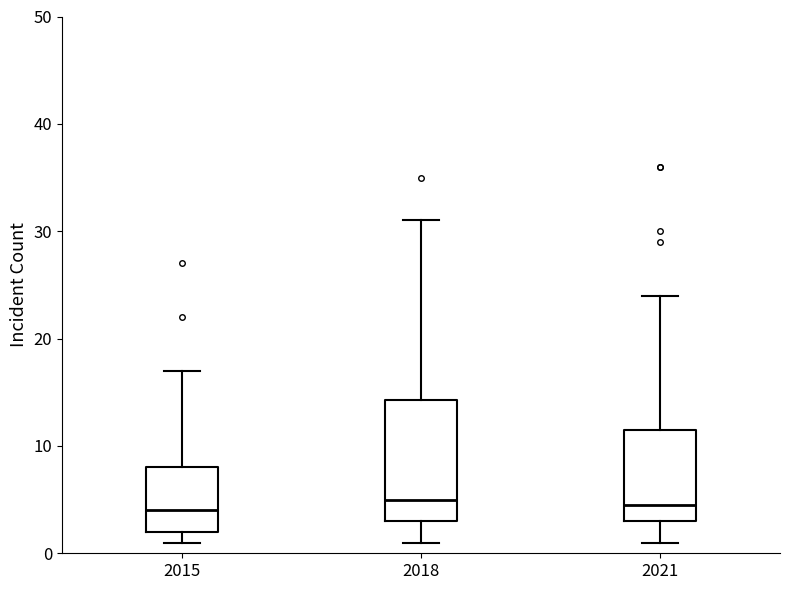

Reading left to right, read every box against the y-axis: the position of its median line, the range the box covers, and the ends of its whiskers. The values are not printed on the chart, so give them approximately, as read against the axis.

2015: median 4, box 2 to 8, whiskers 1 to 17
2018: median 5, box 3 to 14, whiskers 1 to 31
2021: median 5, box 3 to 12, whiskers 1 to 24